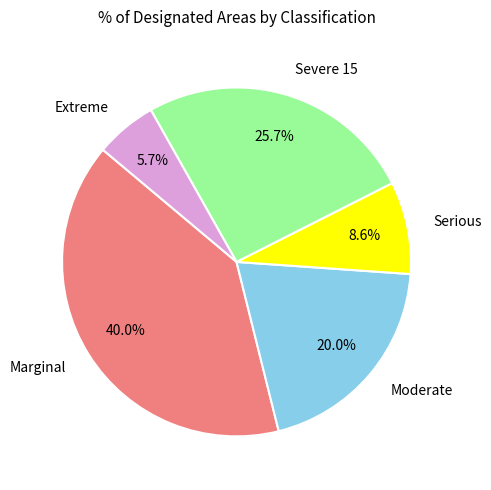

How many slices are in this pie chart?

5